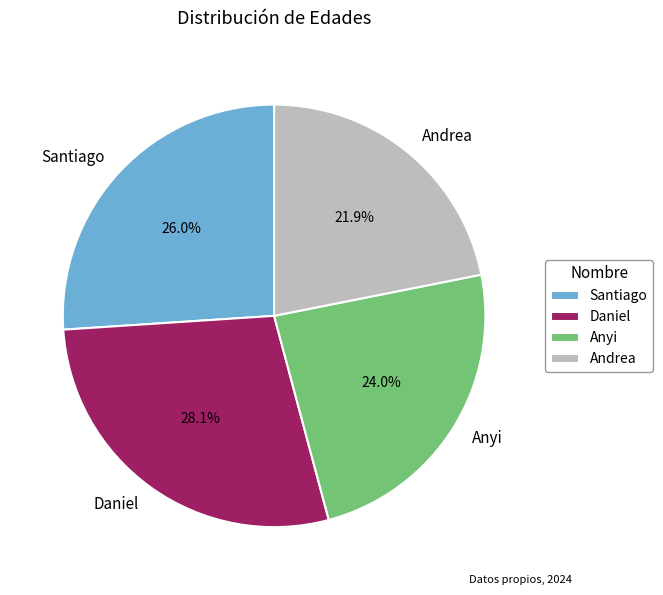

Between Daniel and Andrea, which is larger?

Daniel